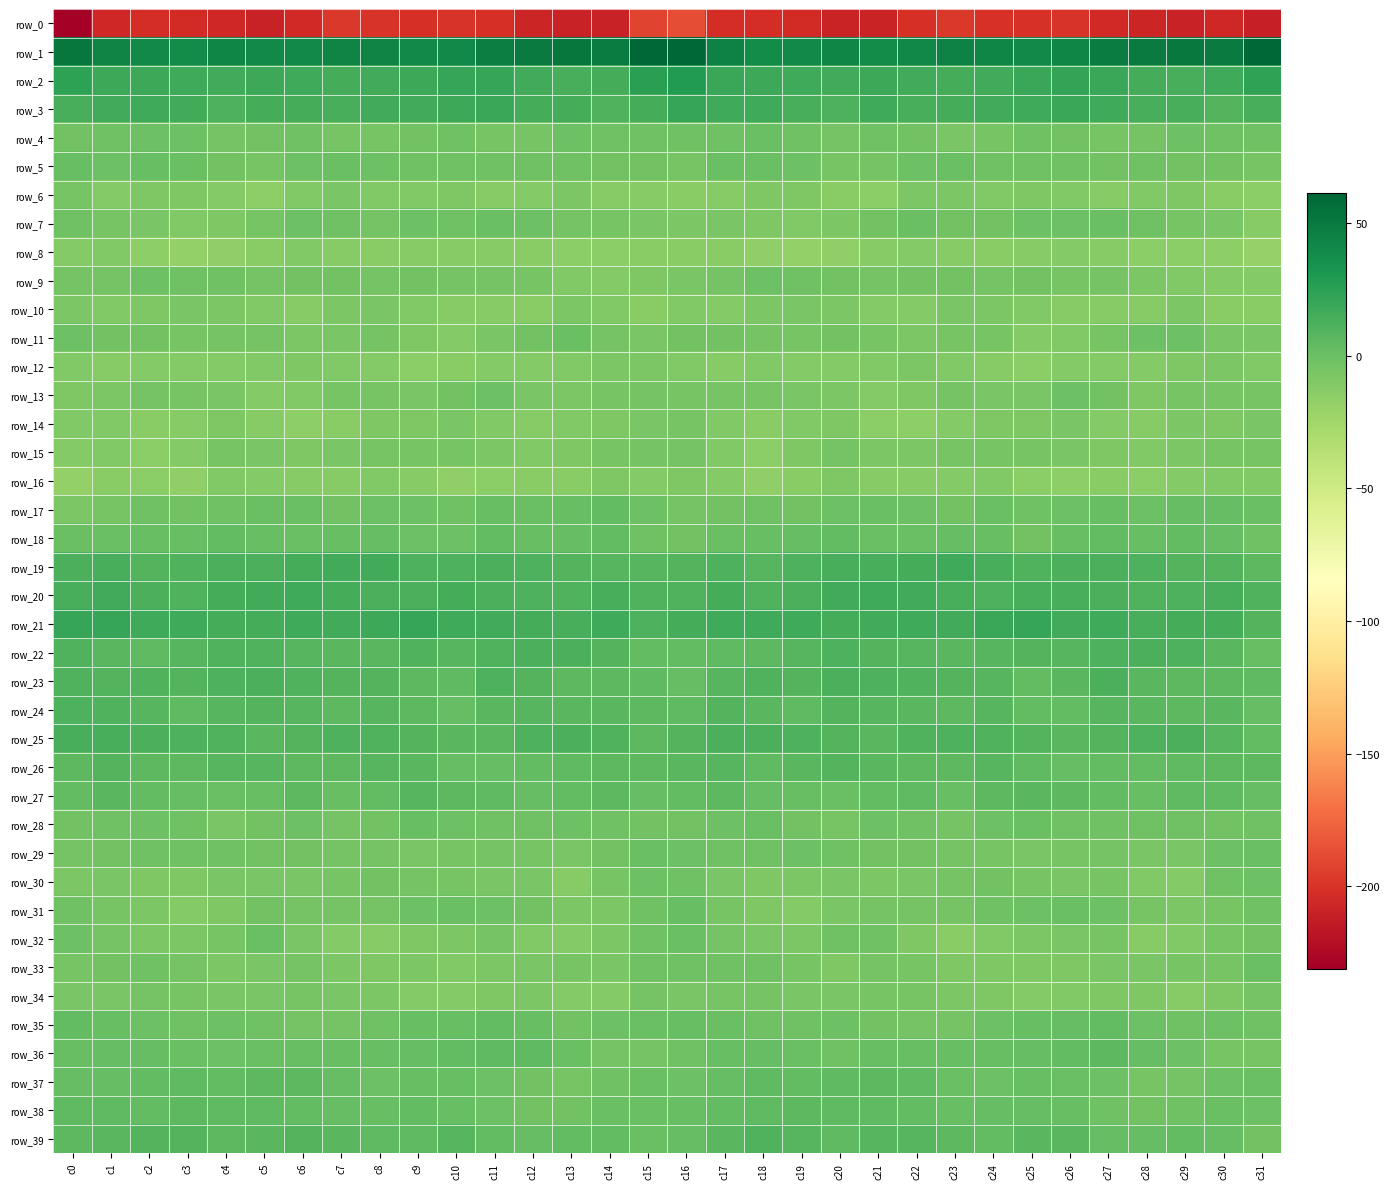

What is the difference between the row_6 values at c13 and c7?

1.5